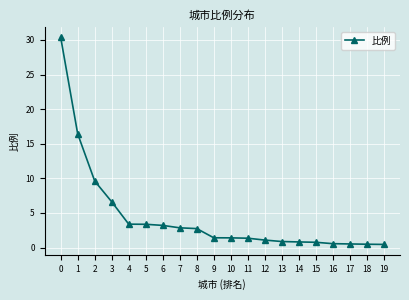

What is the sum of the values at 8 and 7?

5.6